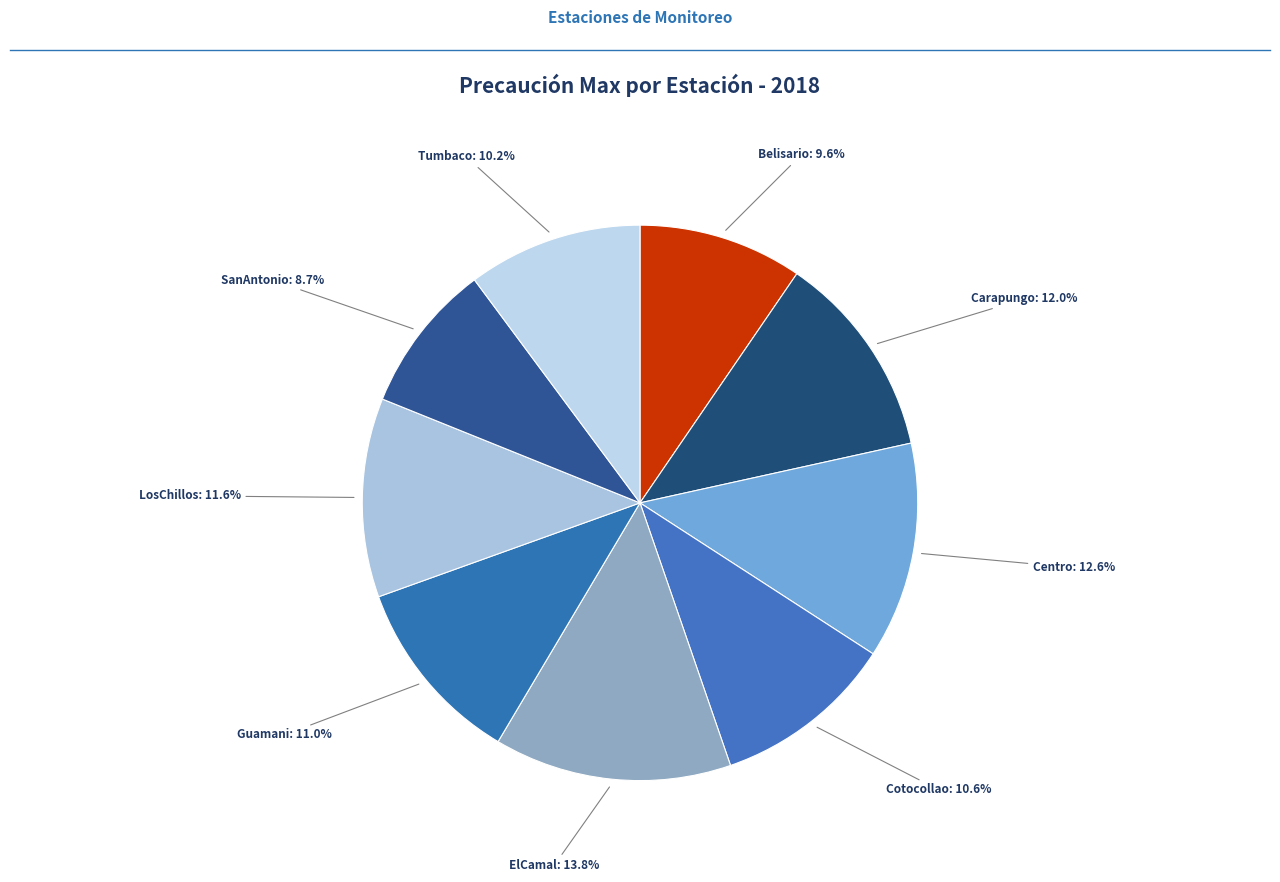

Count the number of slices in the pie.

9